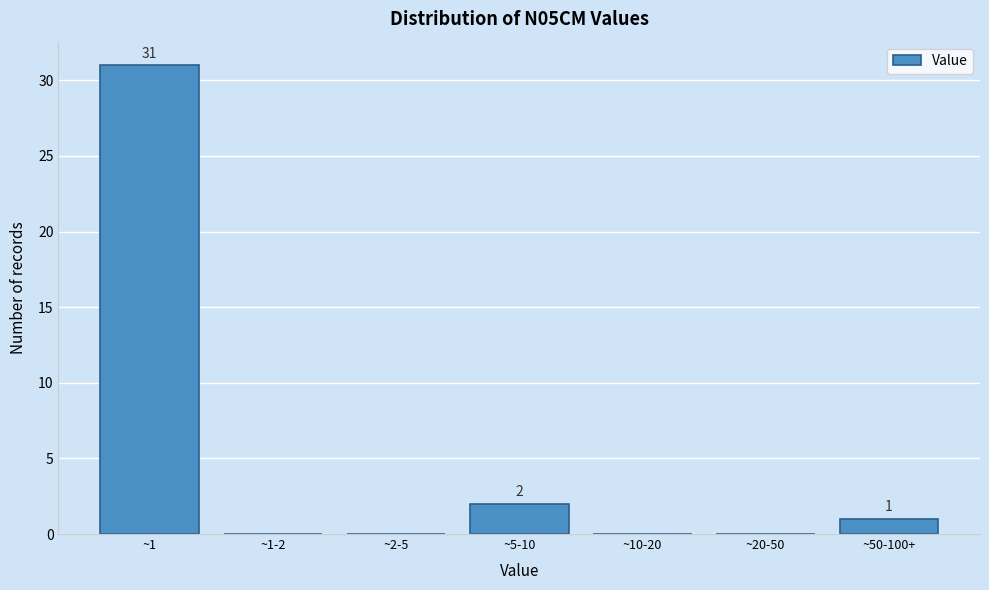

Reading left to right, transcribe all the data shown in this chart.

~1=31	~1-2=0	~2-5=0	~5-10=2	~10-20=0	~20-50=0	~50-100+=1